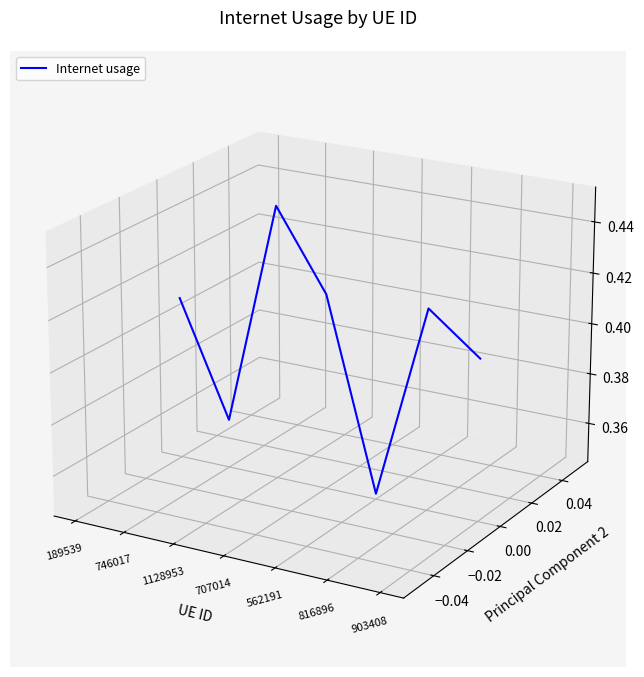

Is this an area chart (filled region under the line)?

No